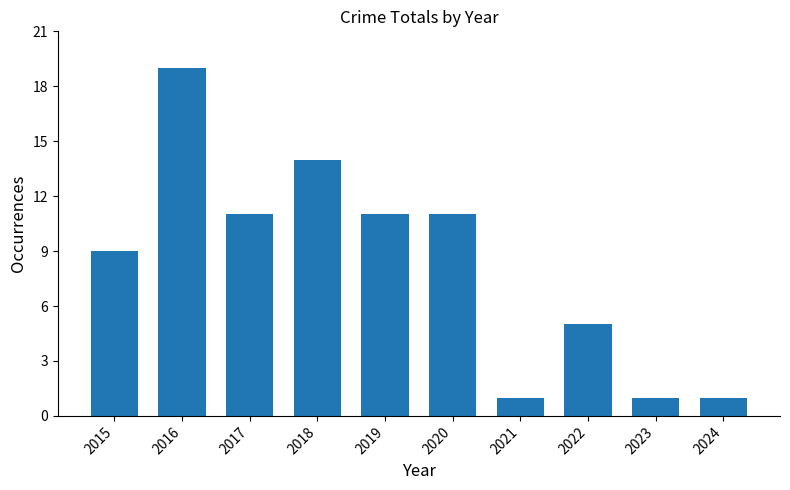

What is the average value?

8